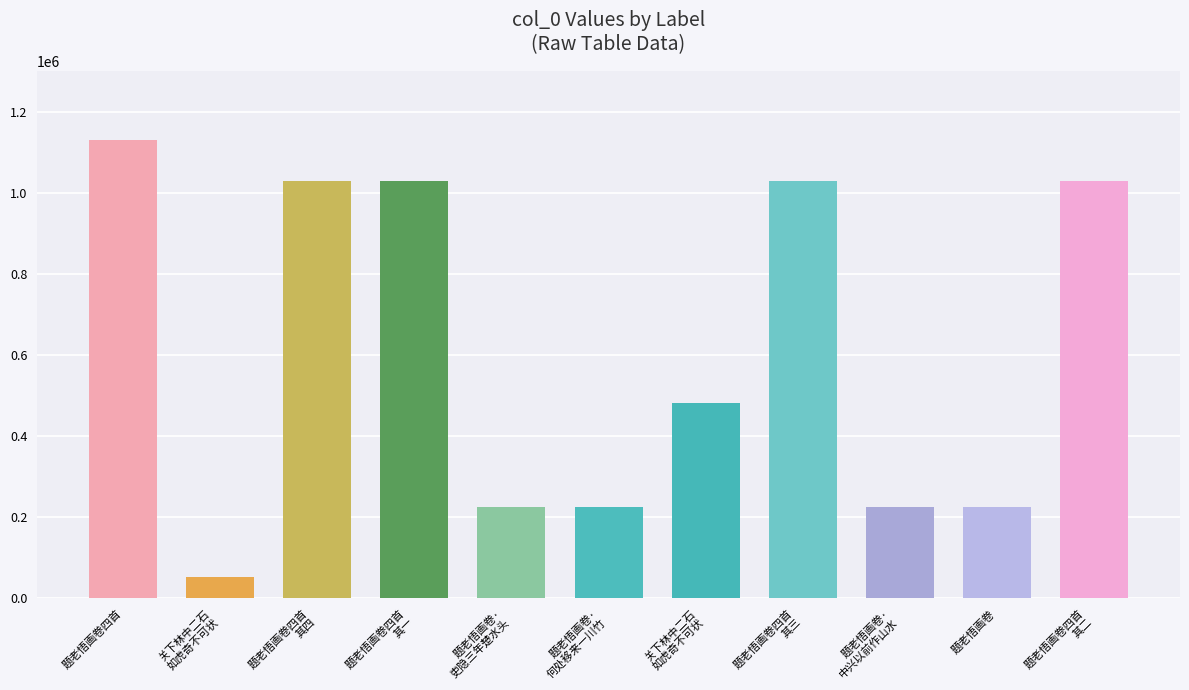

What is the sum of the values at 题老悟画卷四首
其三 and 关下林中二石
如虎奇不可状?

1512836